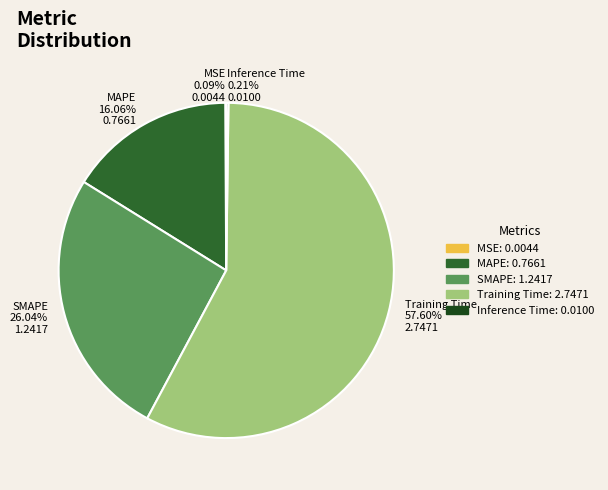

Which slice is the largest?

Training Time